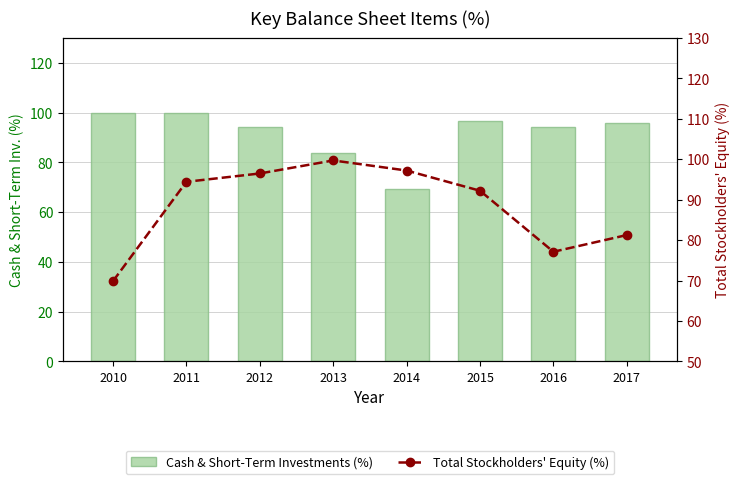

What is the difference between the second highest and second lowest values in the Cash & Short-Term Investments (%) series?

15.9